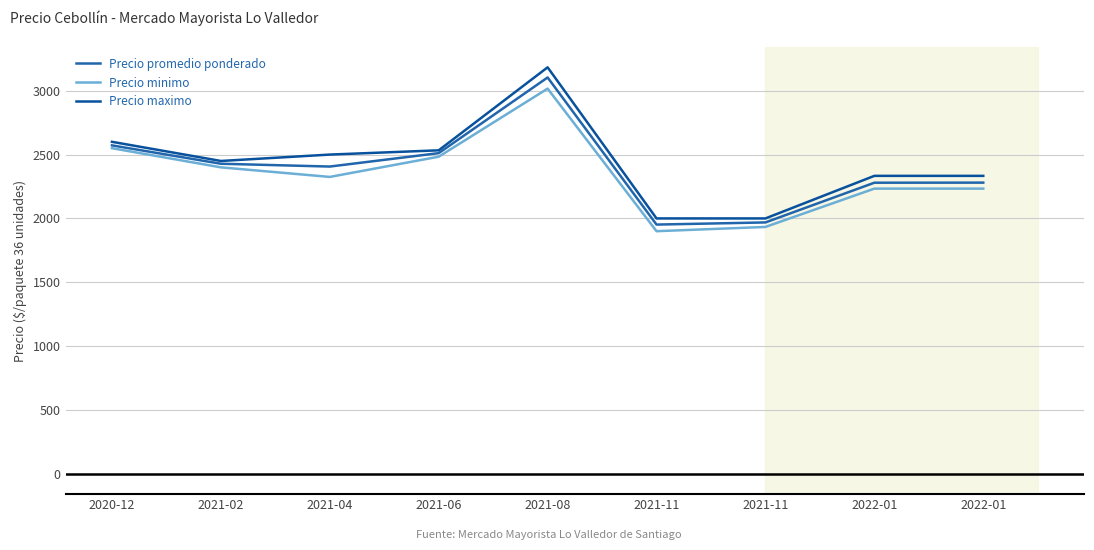

Reading left to right, list all the values displayed in this chart.

Precio promedio ponderado: 2020-12=2572.0	2021-02=2428.2	2021-04=2406.2	2021-06=2511.3	2021-08=3103.8	2021-11=1951.8	2021-11=1968.7	2022-01=2279.7	2022-01=2280.3
Precio minimo: 2020-12=2550.0	2021-02=2400.0	2021-04=2325.0	2021-06=2483.3	2021-08=3016.7	2021-11=1900.0	2021-11=1933.3	2022-01=2233.3	2022-01=2233.3
Precio maximo: 2020-12=2600.0	2021-02=2450.0	2021-04=2500.0	2021-06=2533.3	2021-08=3183.3	2021-11=2000.0	2021-11=2000.0	2022-01=2333.3	2022-01=2333.3